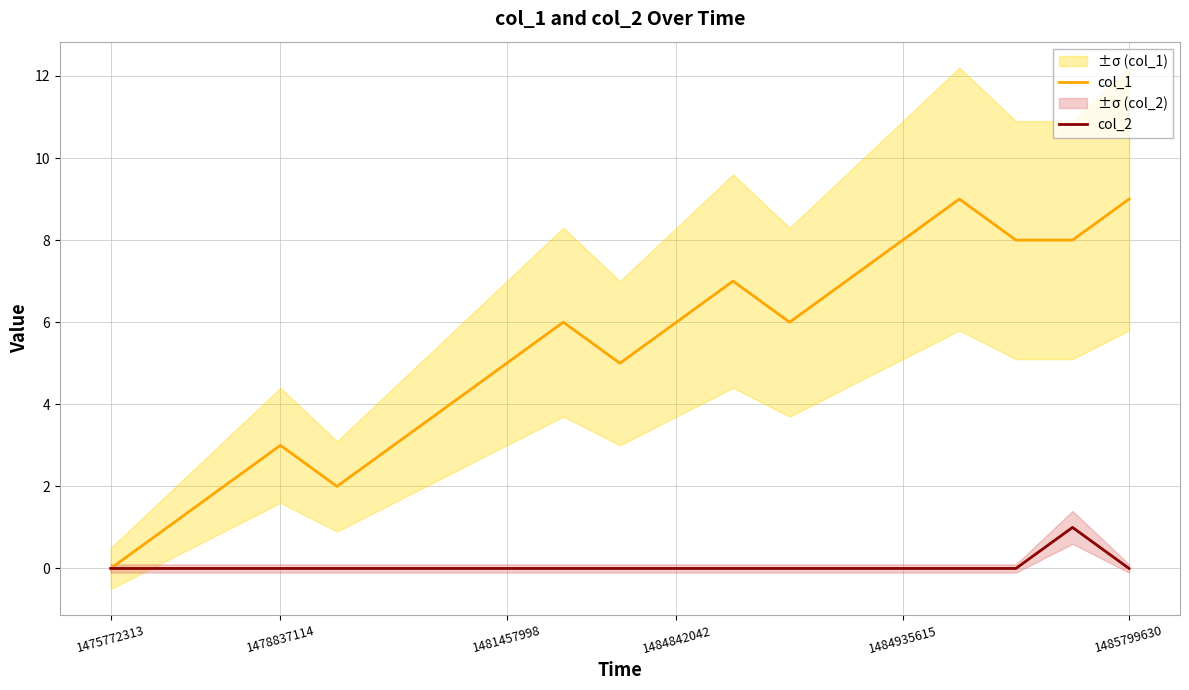

The value of col_1 at 1484842042 is 2. True or false?

False